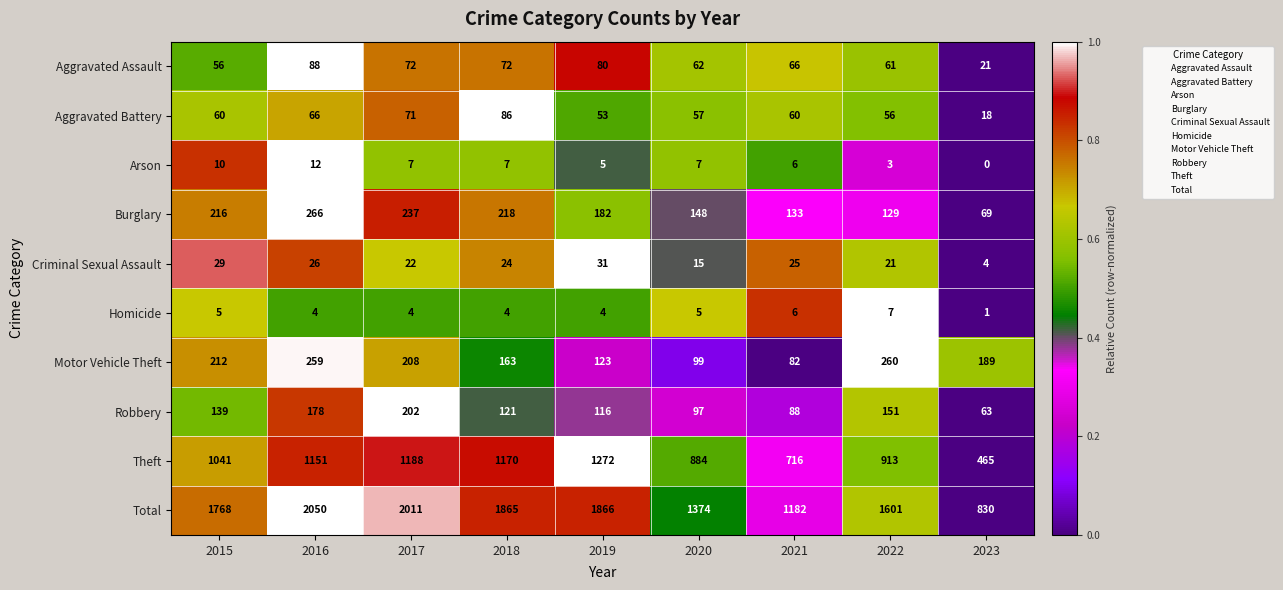

How many series are shown in this chart?

10